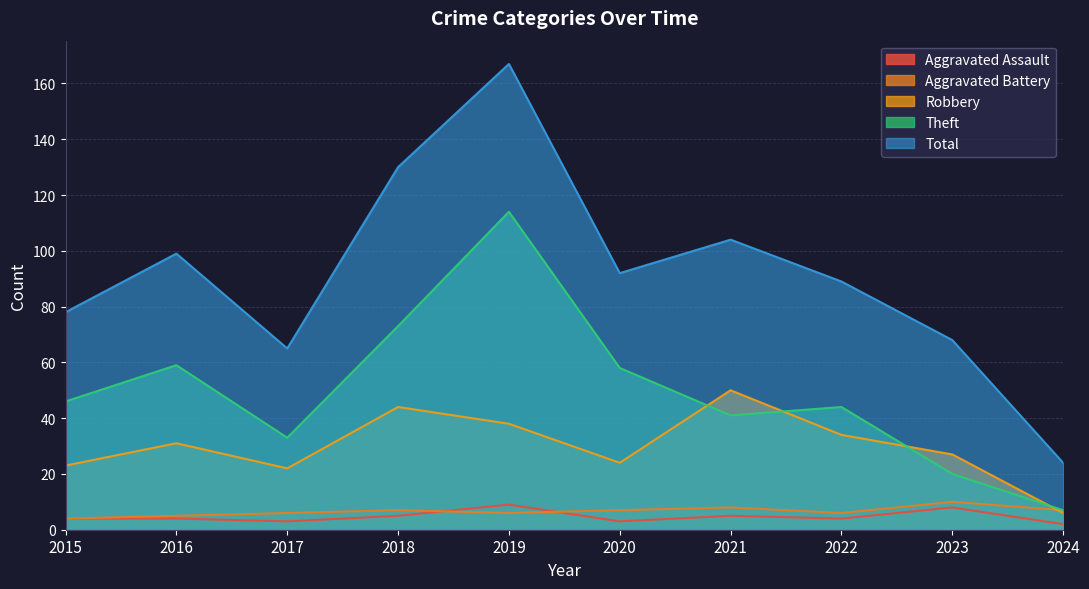

Is it true that Robbery equals 23 at 2015?

True